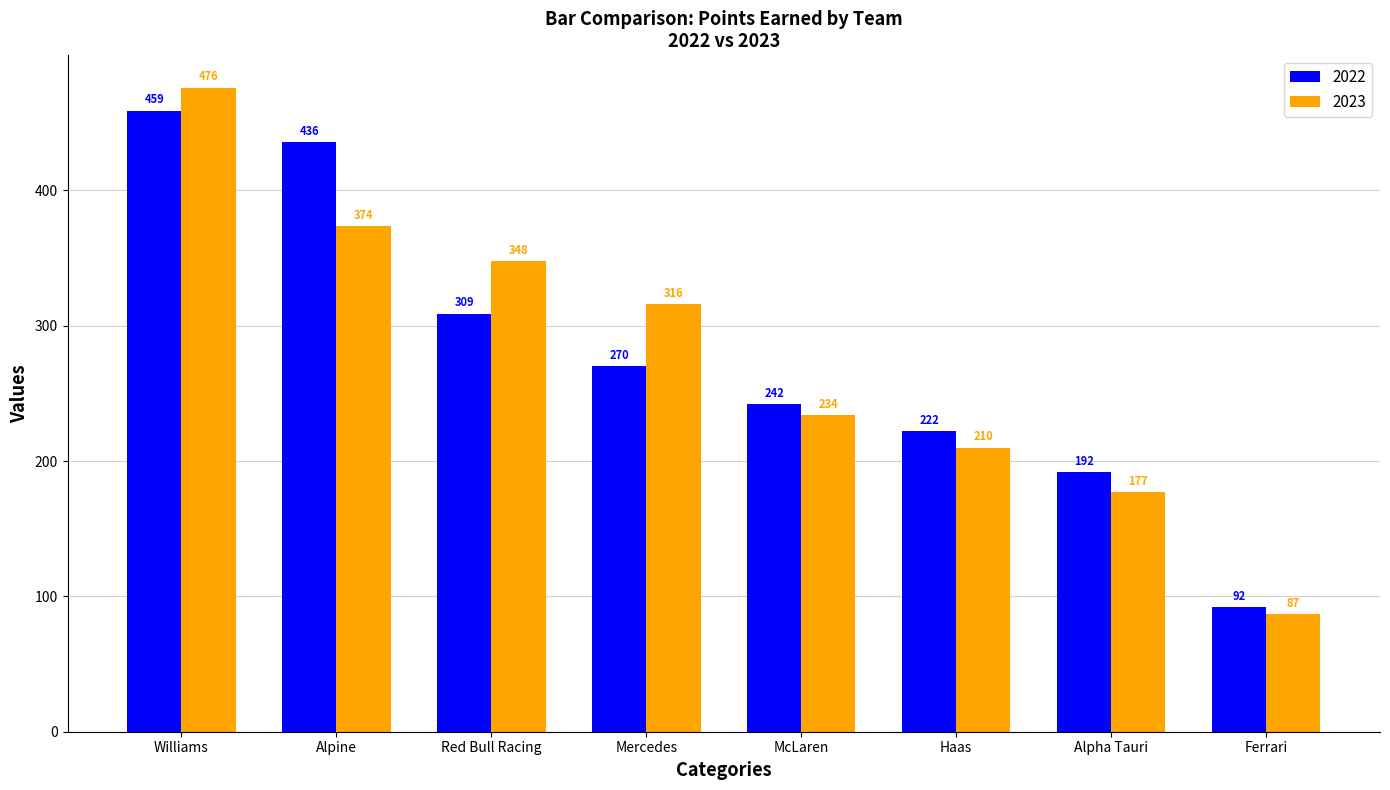

What is the spread (max minus min) of values at Alpine?

62